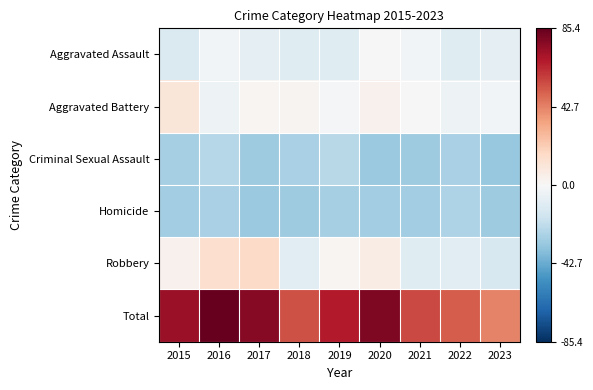

How many categories are shown in the chart?

9